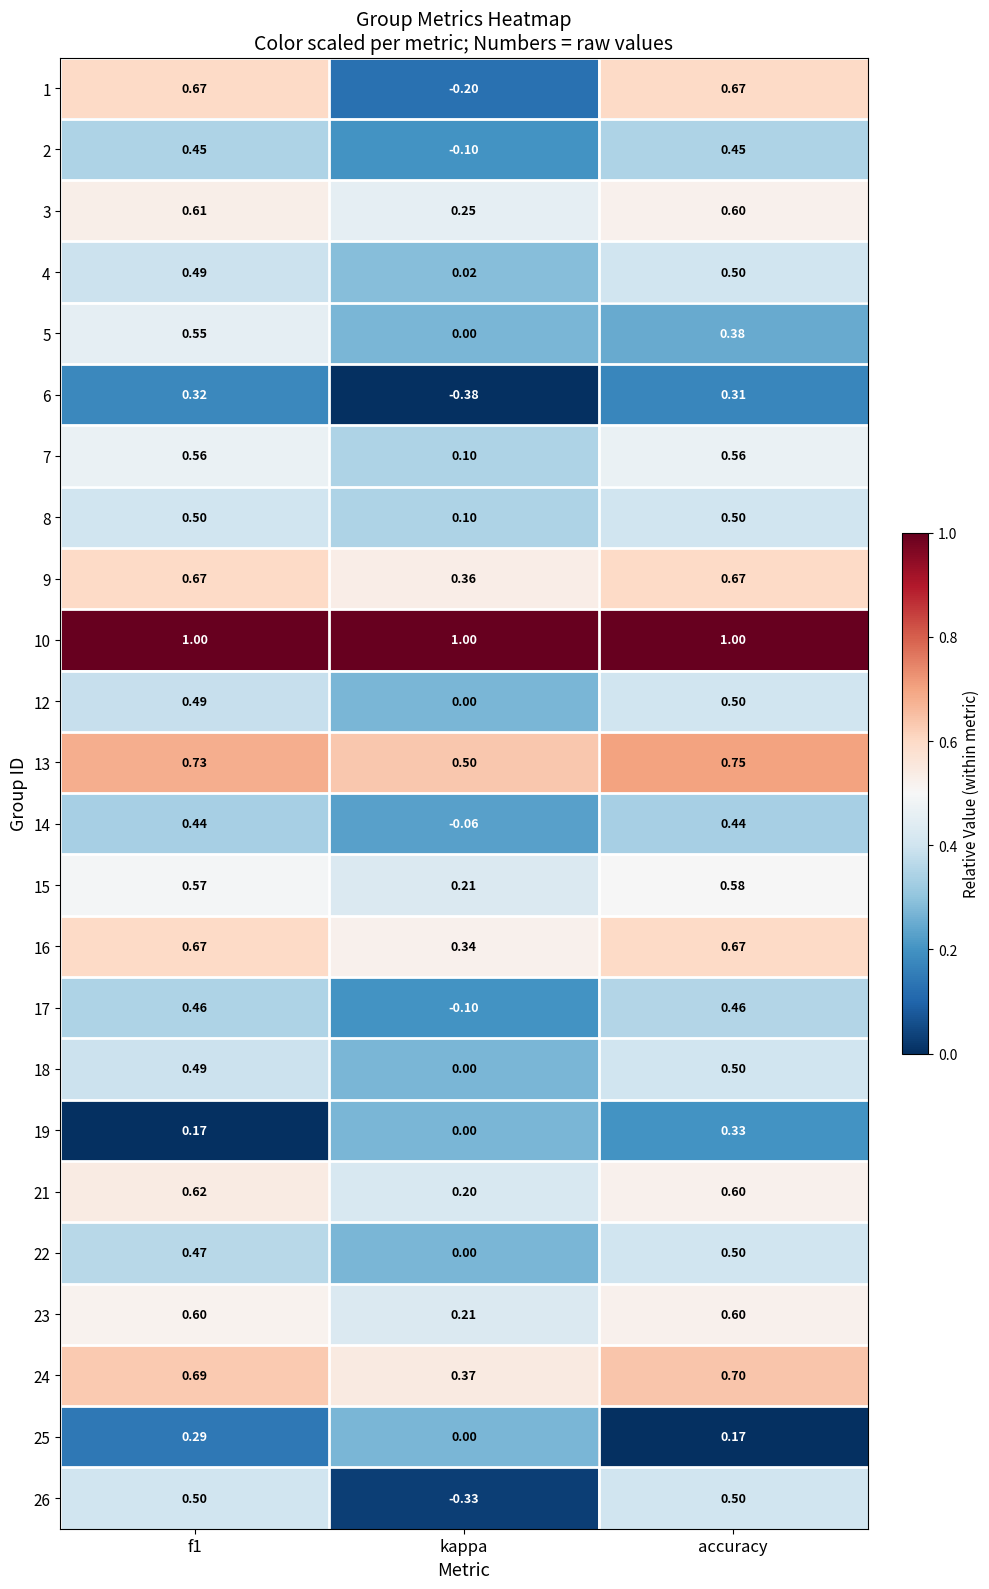

At which label is 14 closest to 0?

kappa